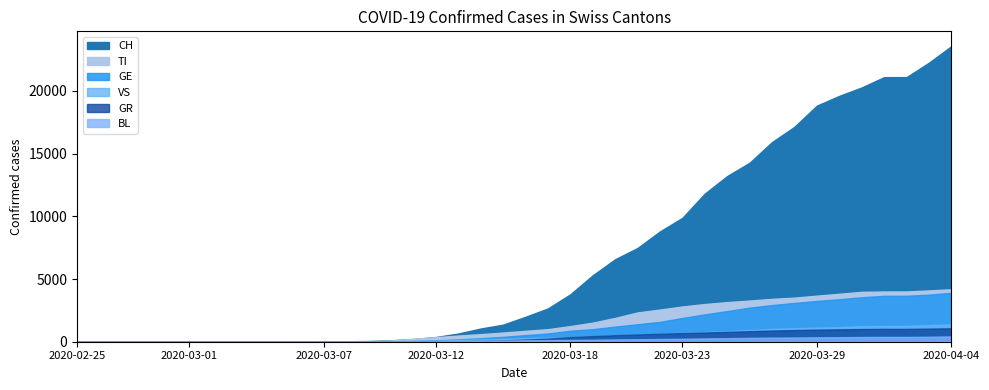

Count the number of data series in this chart.

6